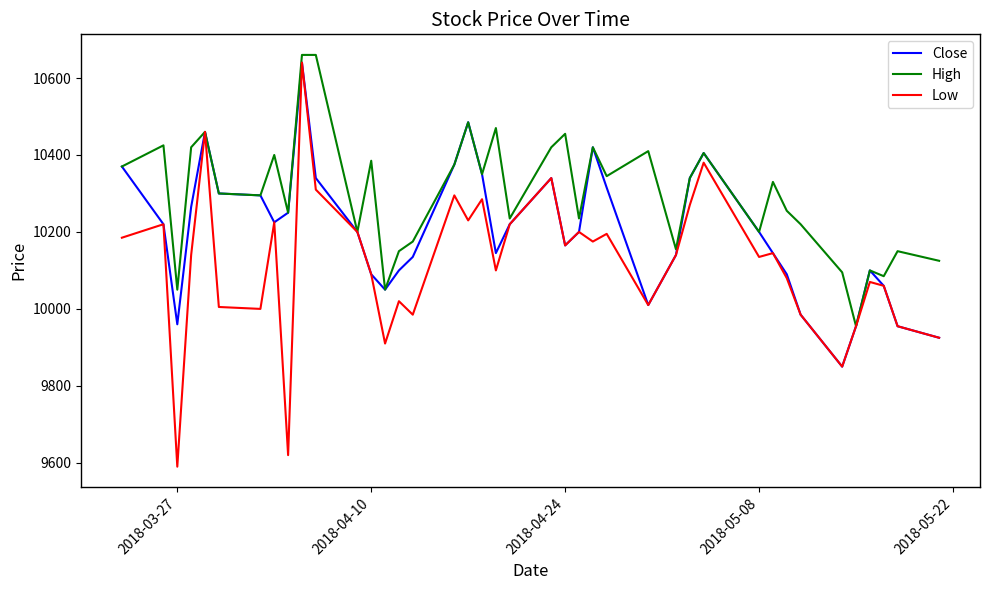

List the series in order of their overall mean, lowest first.

Low, Close, High